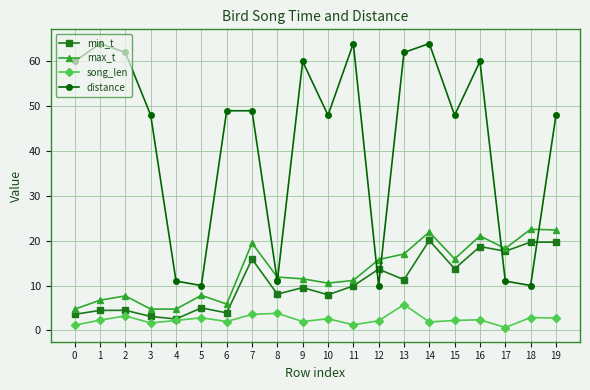

What is the approximate value of min_t at 9?

9.5